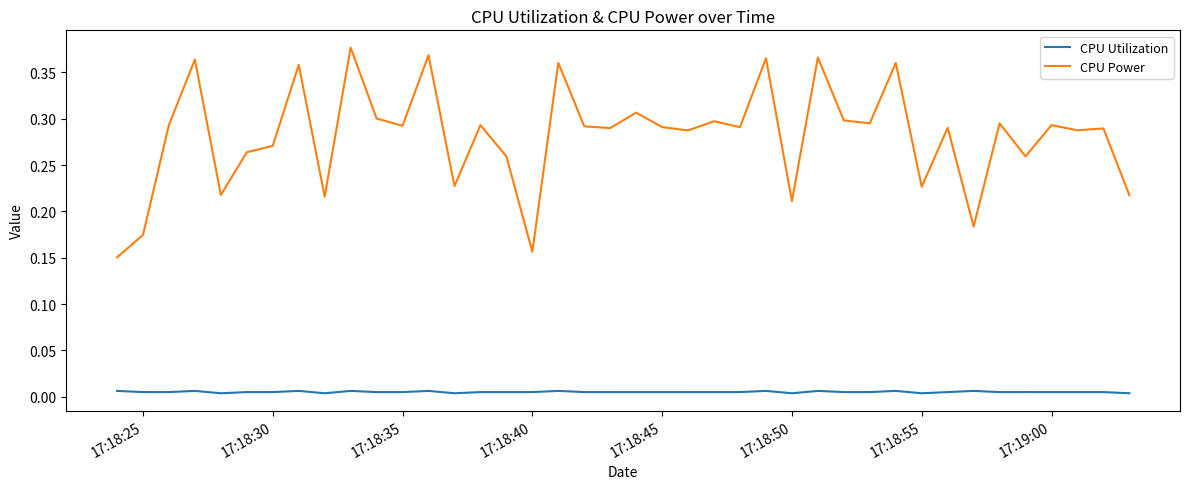

Which series has the largest range (max minus min)?

CPU Power